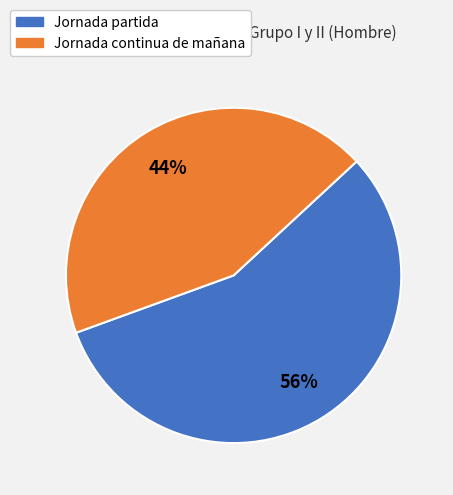

To the nearest percent, what is the average slice percentage?

50%